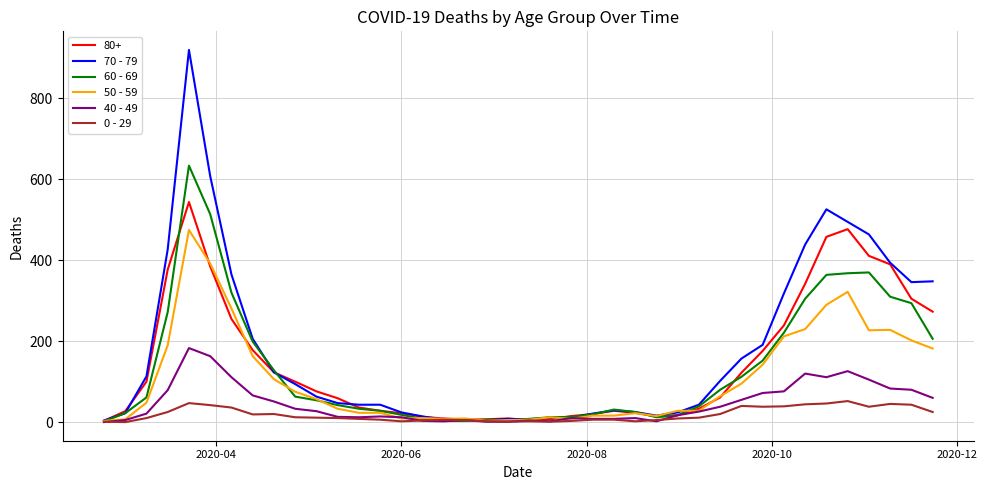

What is the difference between the maximum and minimum values in the 60 - 69 series?

632